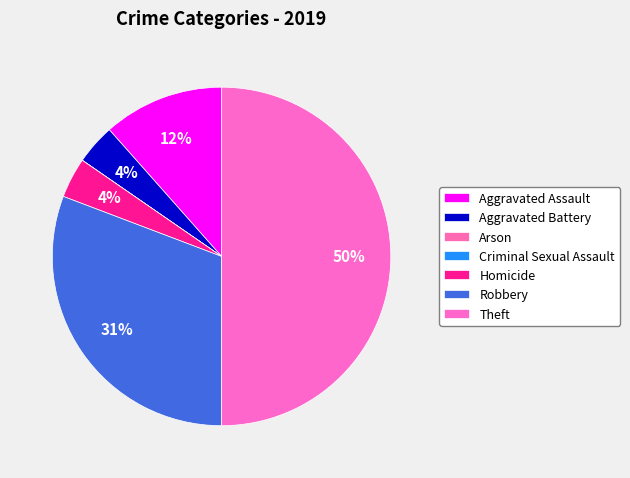

To the nearest percent, what is the average slice percentage?

14%